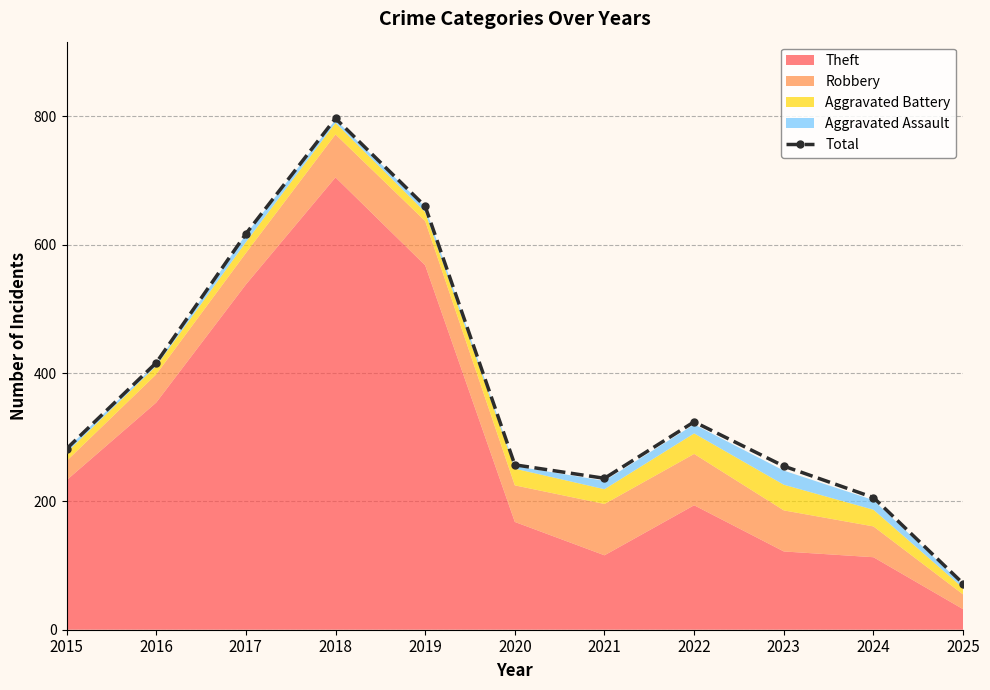

List the labels in order of value, smallest first.

2025, 2024, 2021, 2023, 2020, 2015, 2022, 2016, 2017, 2019, 2018